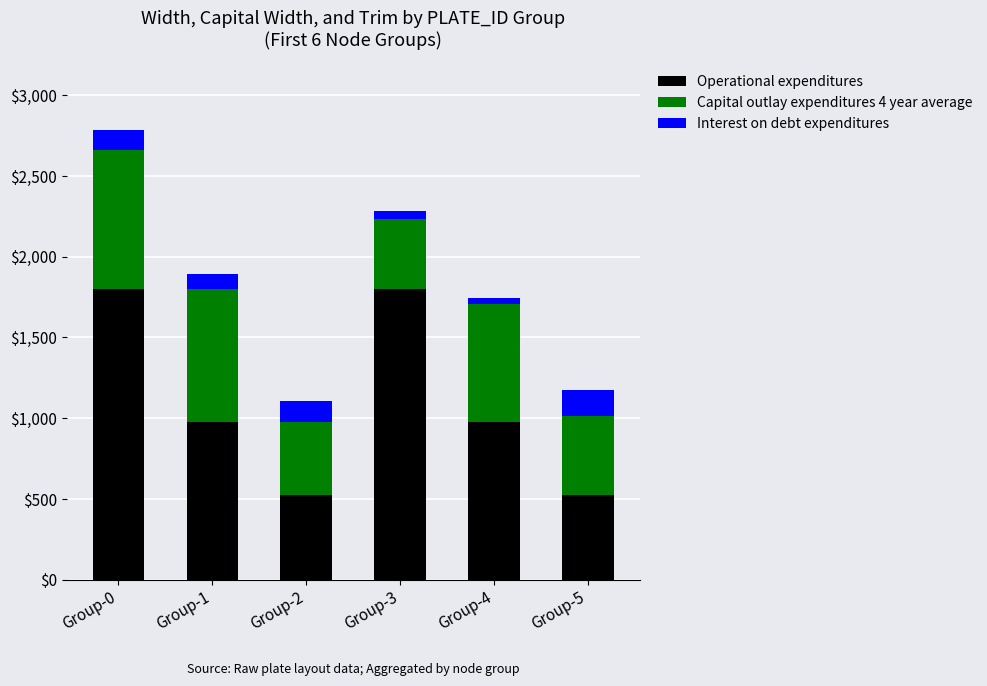

Reading left to right, transcribe the values for Operational expenditures.

1800	974	525	1800	974	525